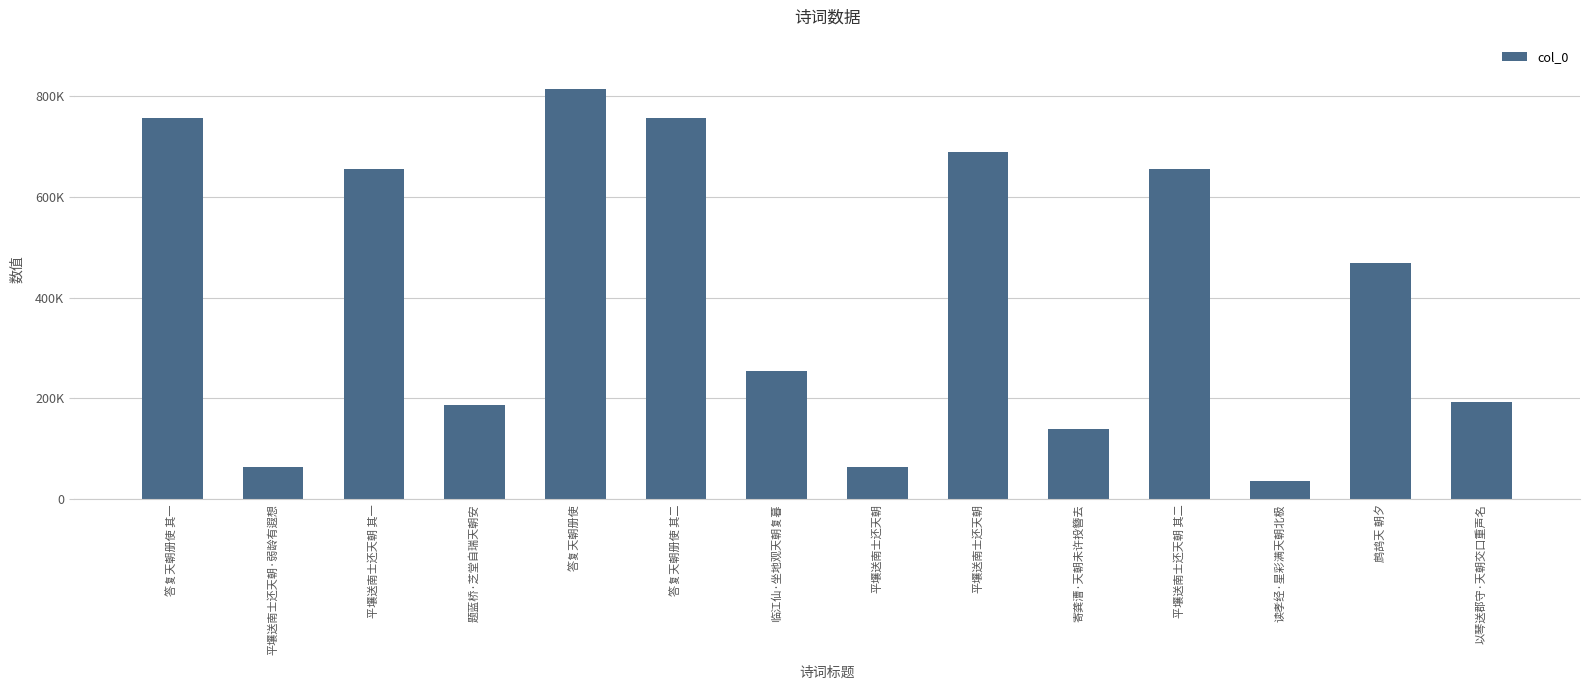

Approximately how many times larger is the value at 临江仙·坐地观天朝复暮 compared to 答复天朝册使 其一?

0.3